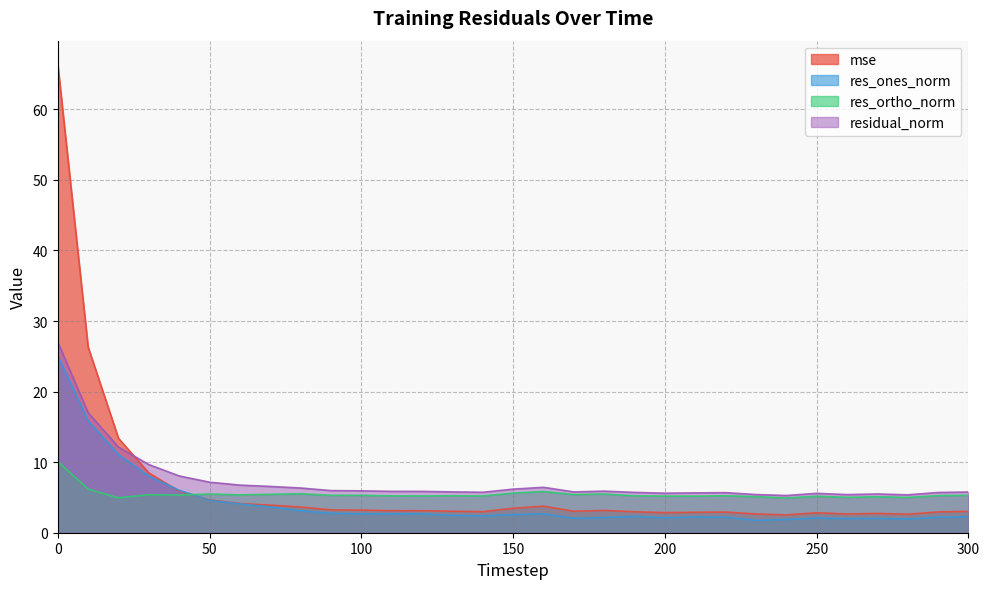

Is the value of res_ortho_norm at 50 greater than the value of residual_norm at 10?

No